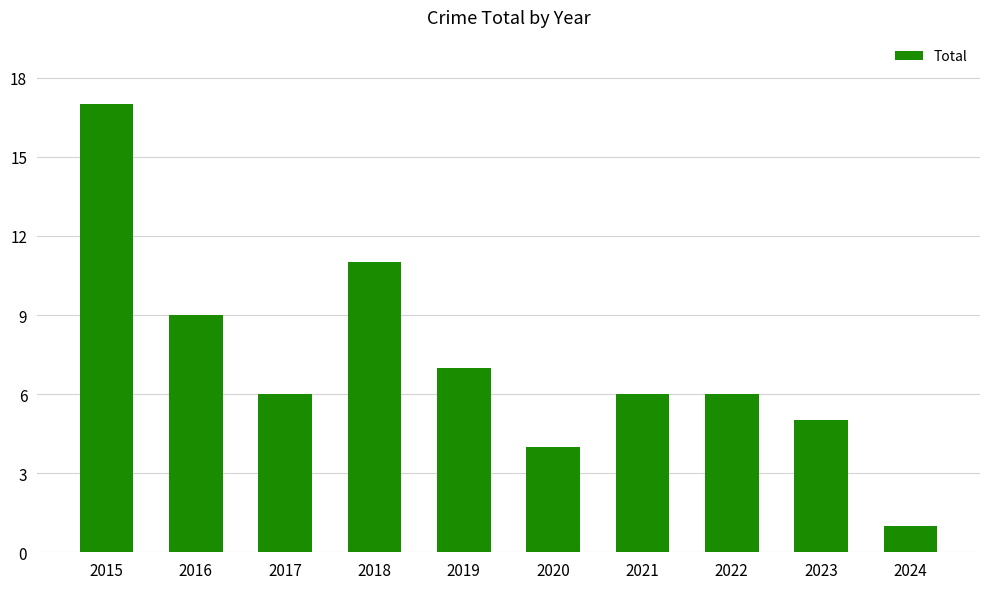

How many bars are there in total?

10